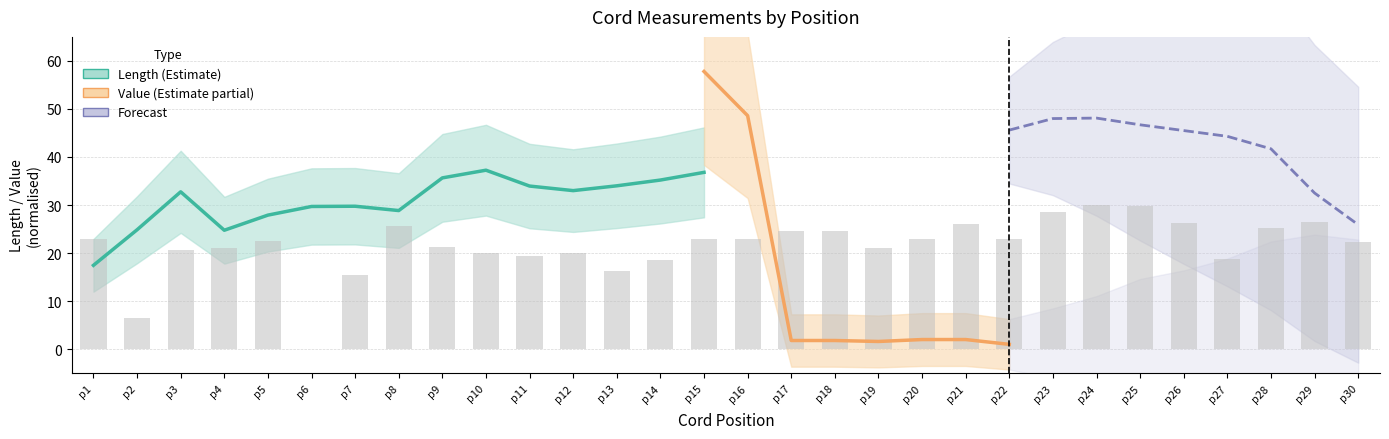

Reading left to right, extract all data points from this chart.

22.9	6.4	20.6	21.1	22.6	0.0	15.4	25.7	21.3	20.0	19.4	20.0	16.3	18.6	22.9	22.9	24.6	24.6	21.1	22.9	26.0	22.9	28.6	30.0	29.7	26.3	18.9	25.1	26.6	22.3